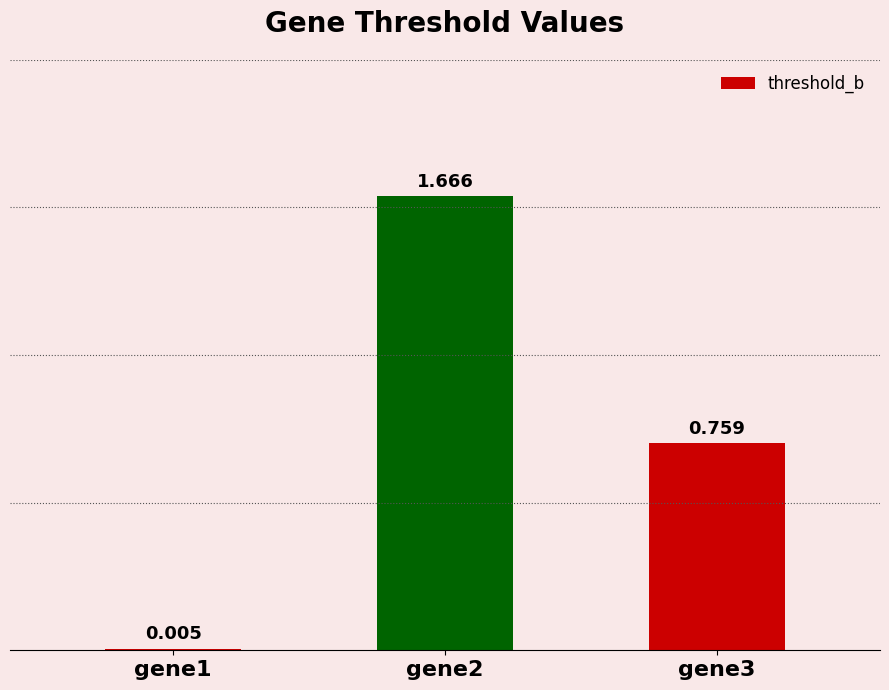

Reading left to right, extract all data points from this chart.

gene1=0.0	gene2=1.7	gene3=0.8